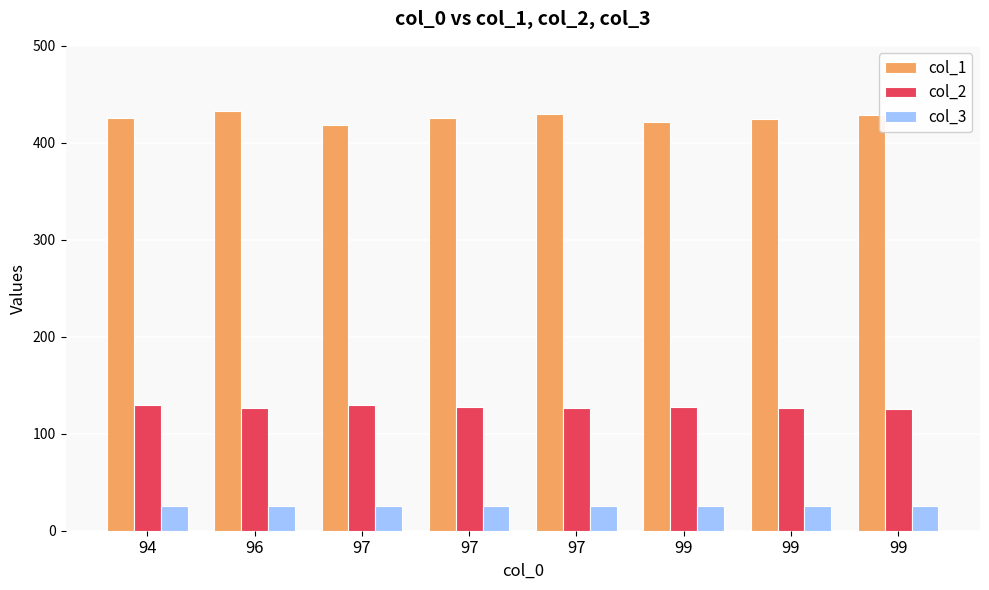

Reading left to right, list all the values displayed in this chart.

col_1: 426	433	418	426	430	421	425	429
col_2: 130	127	130	128	127	128	127	126
col_3: 25	25	25	25	25	25	25	25